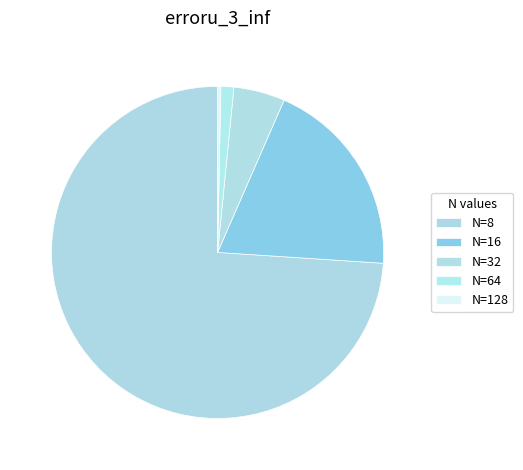

To the nearest percent, what percentage of the pie is N=16?

19%